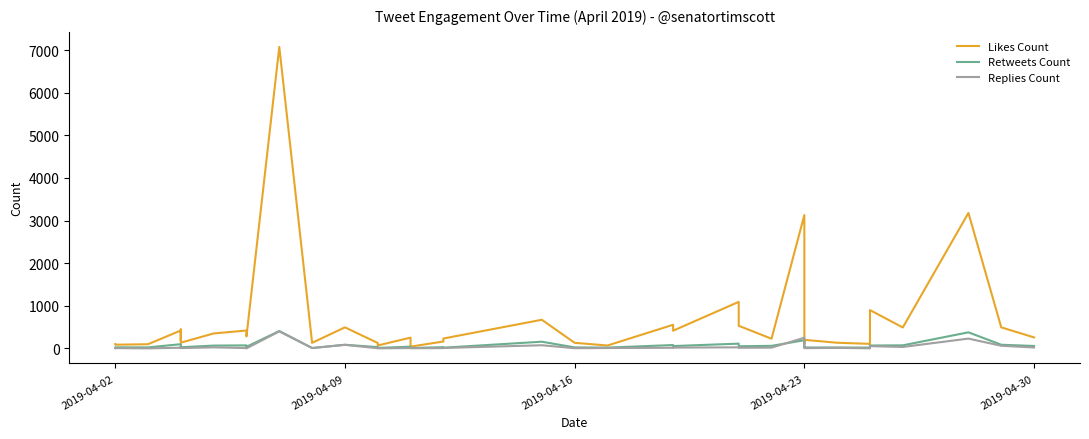

Reading left to right, what are all the values shown in this chart?

Likes Count: 102	89	100	423	176	447	137	353	422	284	7075	133	496	130	71	255	44	164	234	674	133	70	556	417	1094	533	229	3131	117	203	135	109	58	901	493	3180	496	260
Retweets Count: 18	27	26	101	40	55	30	68	73	40	410	11	88	32	15	42	12	31	19	159	26	21	81	57	114	53	62	194	22	24	23	21	11	70	74	379	88	59
Replies Count: 7	9	3	18	17	14	9	27	10	3	401	11	85	6	4	10	6	9	12	76	7	11	17	21	27	17	20	252	14	8	15	4	4	55	36	232	64	24